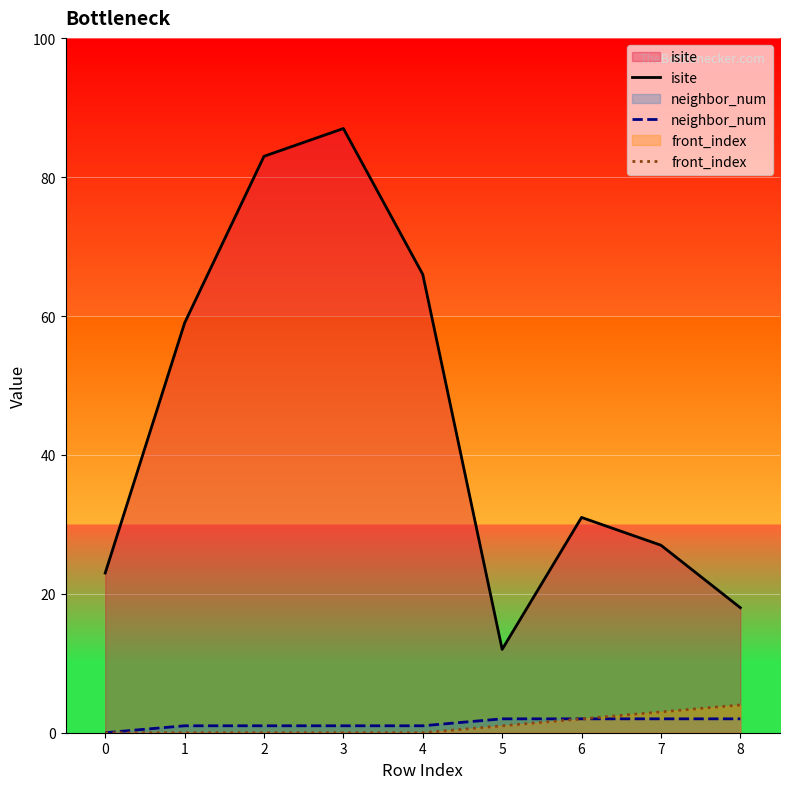

At which category is the sum across all series the highest?

3